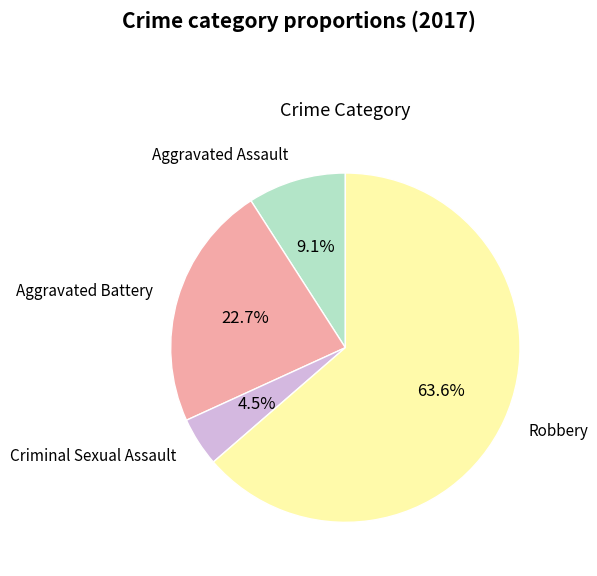

Which has a higher value, Criminal Sexual Assault or Robbery?

Robbery